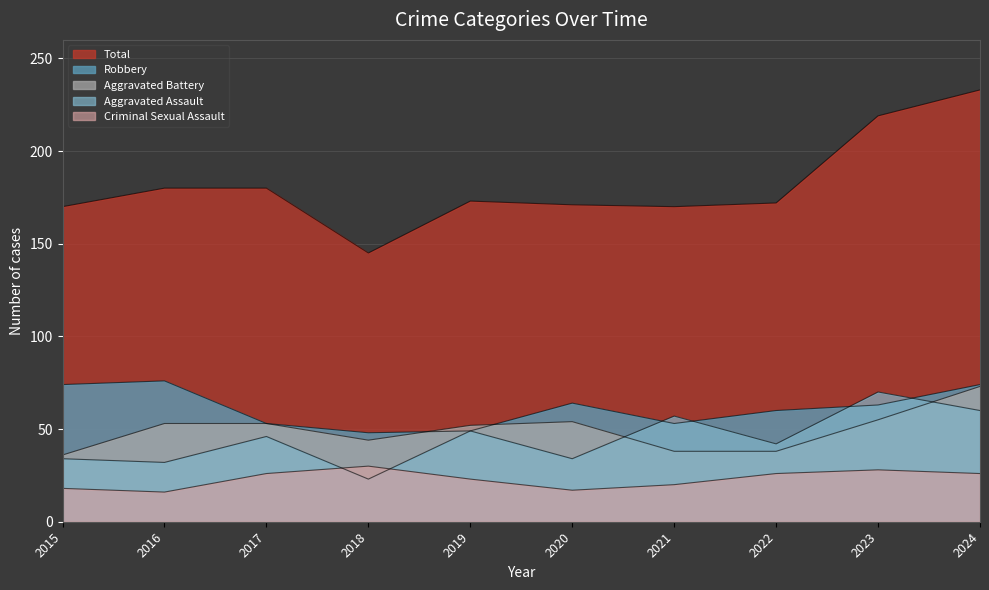

Which category has the highest value across all series?

2024